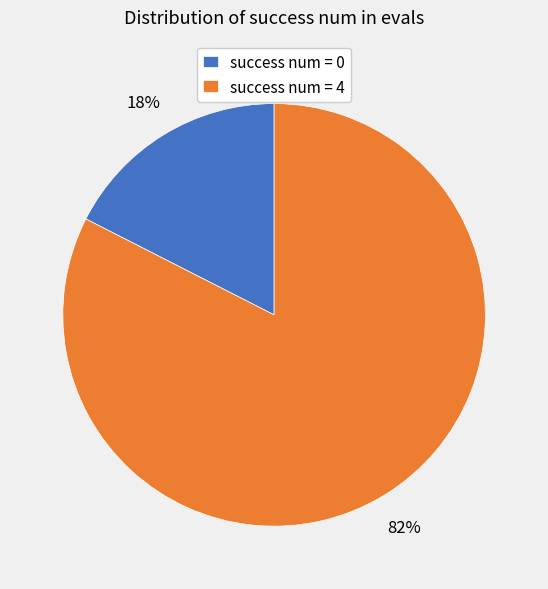

Between success num = 4 and success num = 0, which is larger?

success num = 4